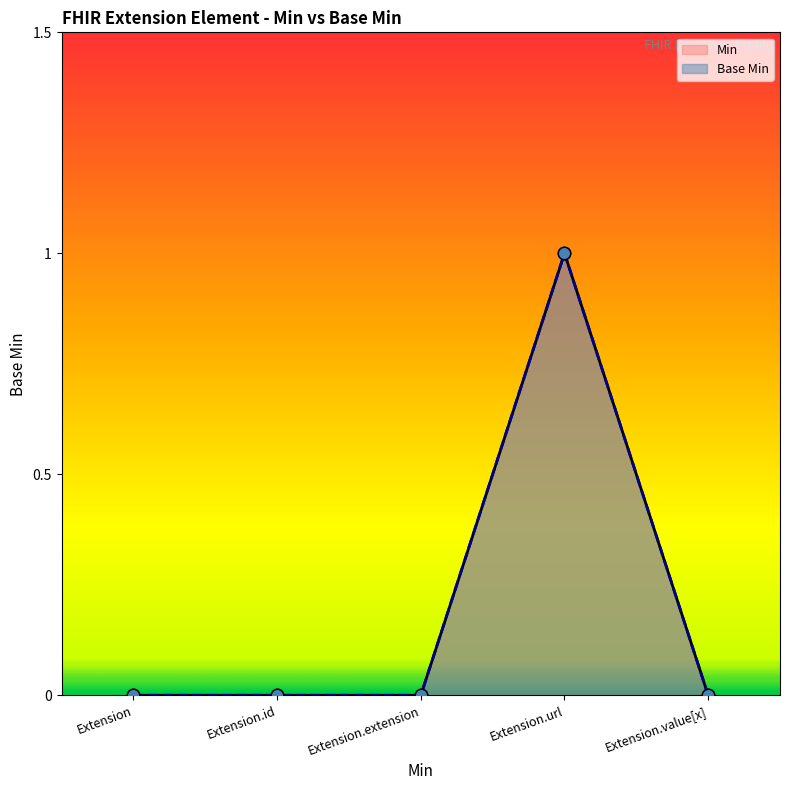

Which series reaches the minimum Y coordinate?

Base Min